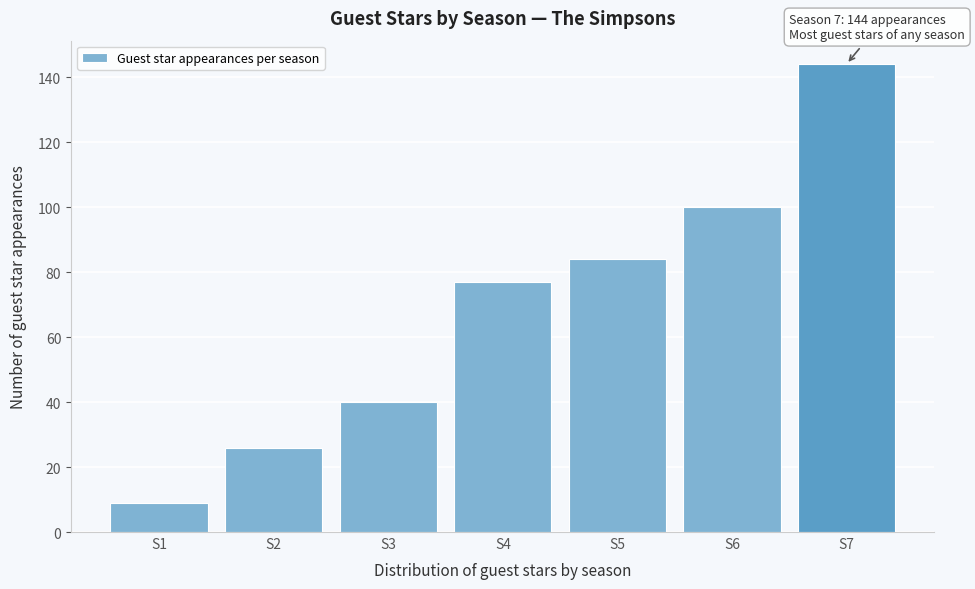

Reading left to right, transcribe all the data shown in this chart.

S1=9	S2=26	S3=40	S4=77	S5=84	S6=100	S7=144